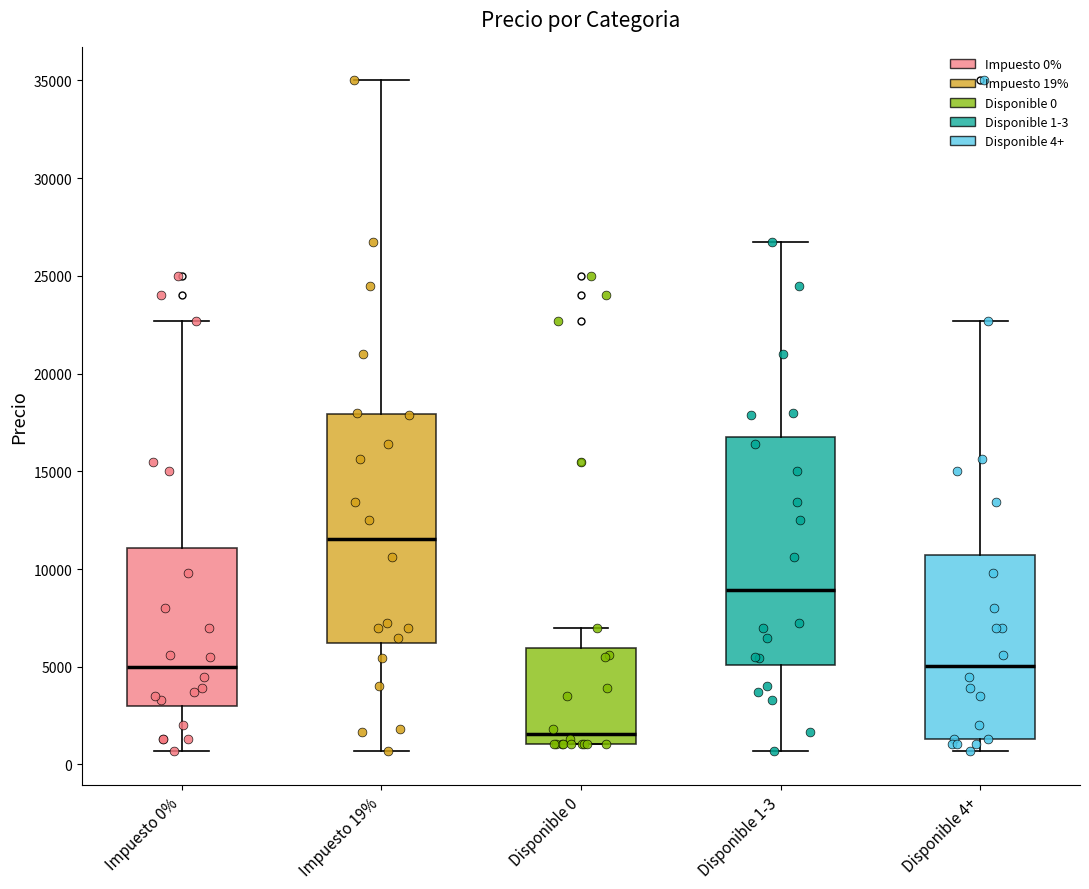

Which box has the highest median line?

Impuesto 19%